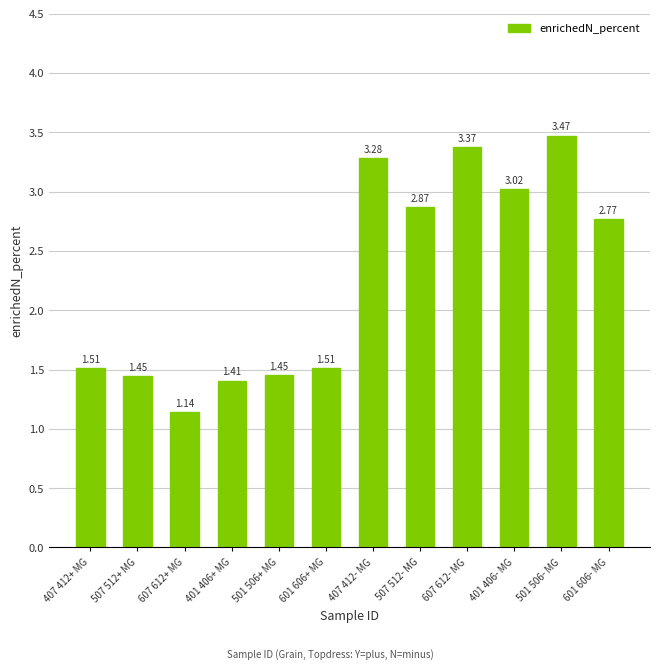

True or false: the data shows 0.7 at 401 406- MG.

False